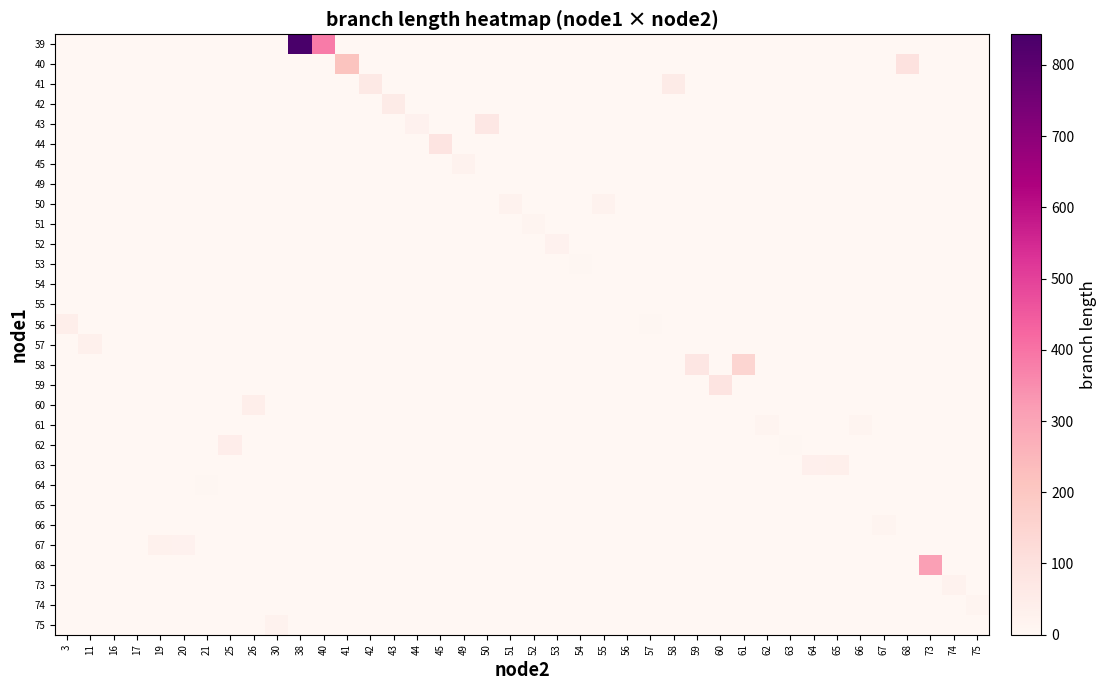

At how many categories does at least one series exceed 76?

9